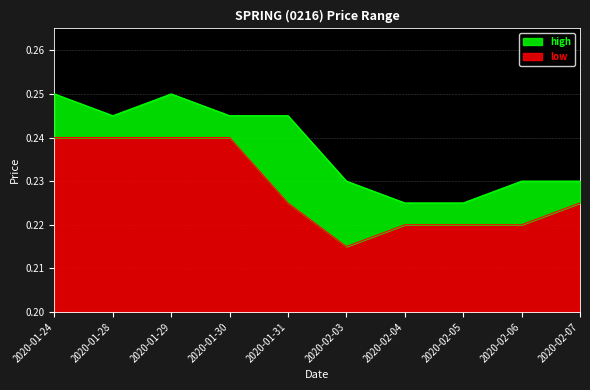

Is the value of low at 2020-02-06 greater than the value of high at 2020-02-07?

No